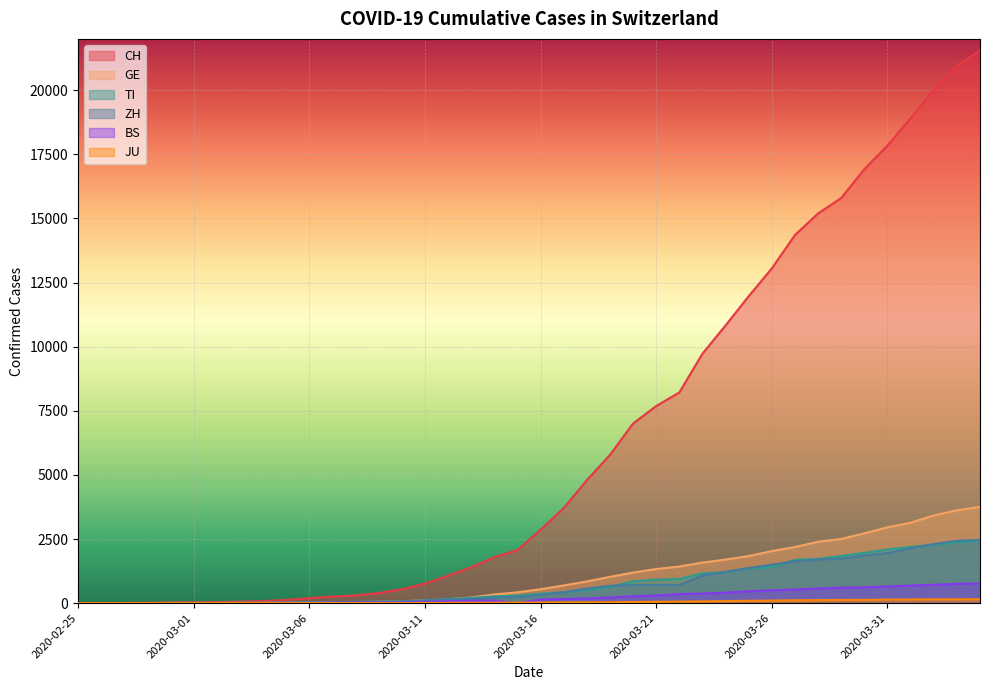

Reading left to right, transcribe all the data shown in this chart.

CH: 0	2	6	13	23	29	40	59	83	125	197	257	303	396	542	766	1072	1398	1795	2072	2864	3710	4794	5781	7005	7686	8217	9727	10831	11970	13054	14356	15195	15798	16920	17842	18908	19997	20965	21535
GE: 0	1	1	4	8	9	10	13	14	17	25	38	40	56	76	109	150	222	340	423	544	692	848	1027	1194	1331	1430	1582	1699	1837	2033	2190	2393	2505	2721	2958	3137	3420	3621	3753
TI: 0	1	1	1	2	2	4	8	13	25	28	41	49	61	75	108	163	206	265	293	368	426	511	638	849	916	945	1162	1209	1354	1401	1688	1727	1837	1962	2091	2195	2271	2377	2442
ZH: 0	0	2	2	6	7	10	13	15	23	29	34	40	49	62	101	140	163	218	250	326	429	568	679	711	711	711	1075	1223	1370	1502	1629	1703	1735	1861	1952	2141	2305	2433	2466
BS: 0	0	1	1	1	1	1	3	3	8	15	21	24	28	33	49	73	92	100	0	143	164	181	220	270	297	356	374	410	462	501	530	569	605	617	653	687	714	754	767
JU: 0	0	1	1	1	1	1	2	2	4	4	5	5	7	7	7	12	17	18	19	25	29	32	36	44	54	61	69	82	92	100	114	119	127	128	140	145	149	149	154